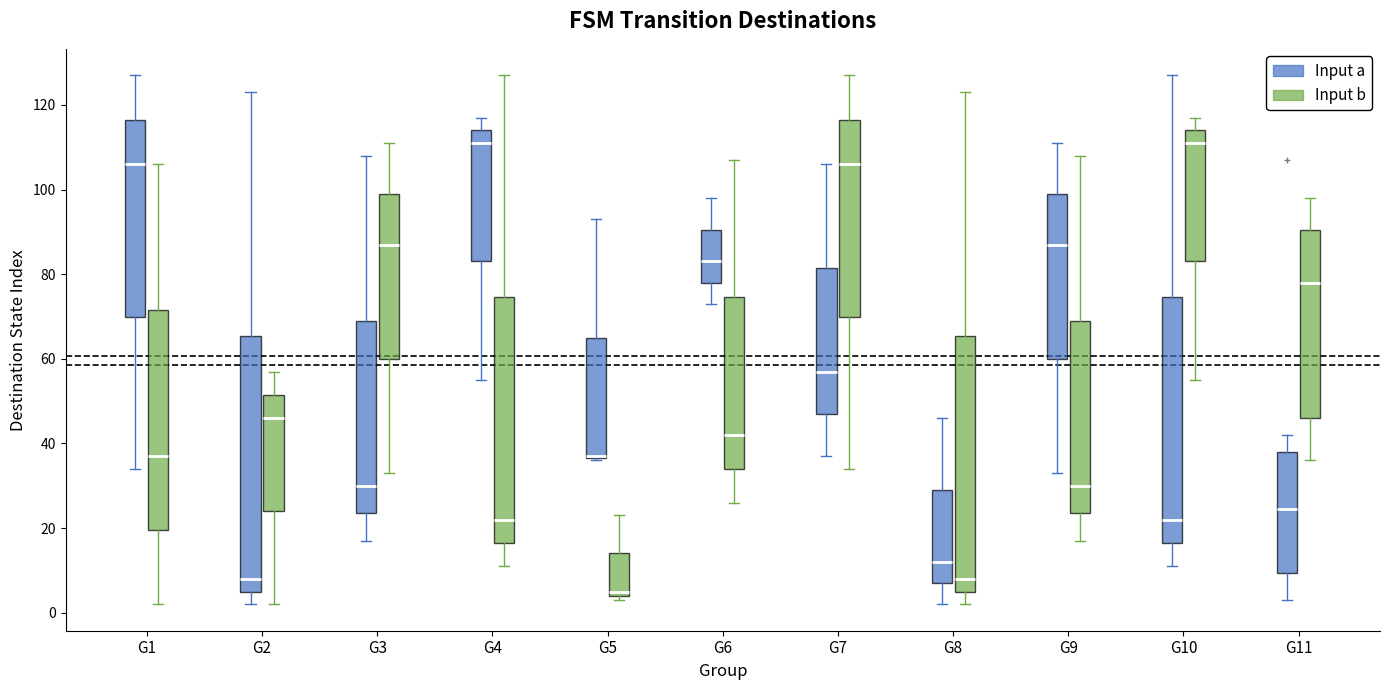

Where is the lower edge of the box for G5 (Input b) on the y-axis? The values are not printed on the chart, so give them approximately, as read against the axis.

4